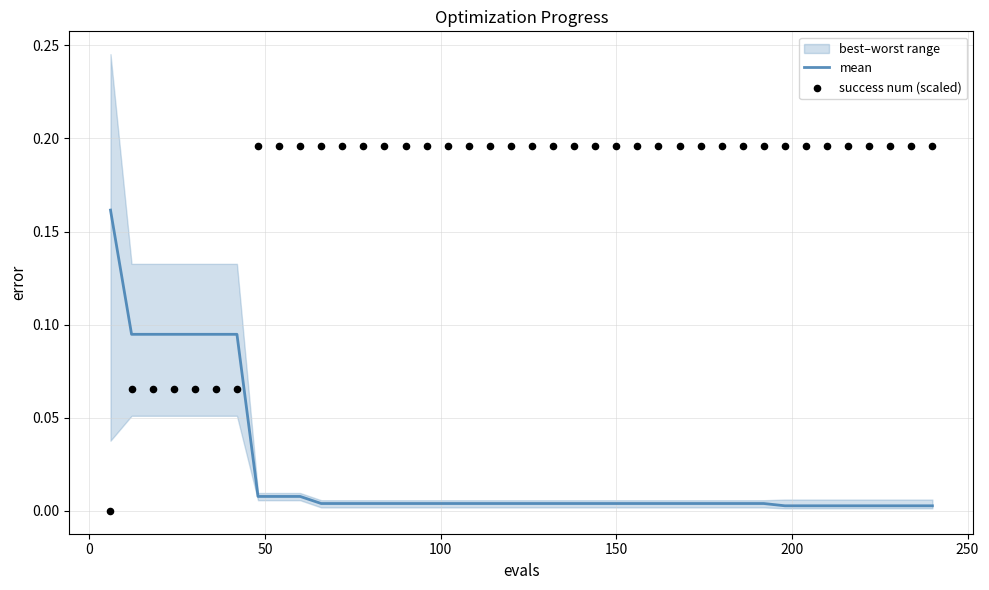

Which series has the largest Y range (max minus min)?

success num (scaled)